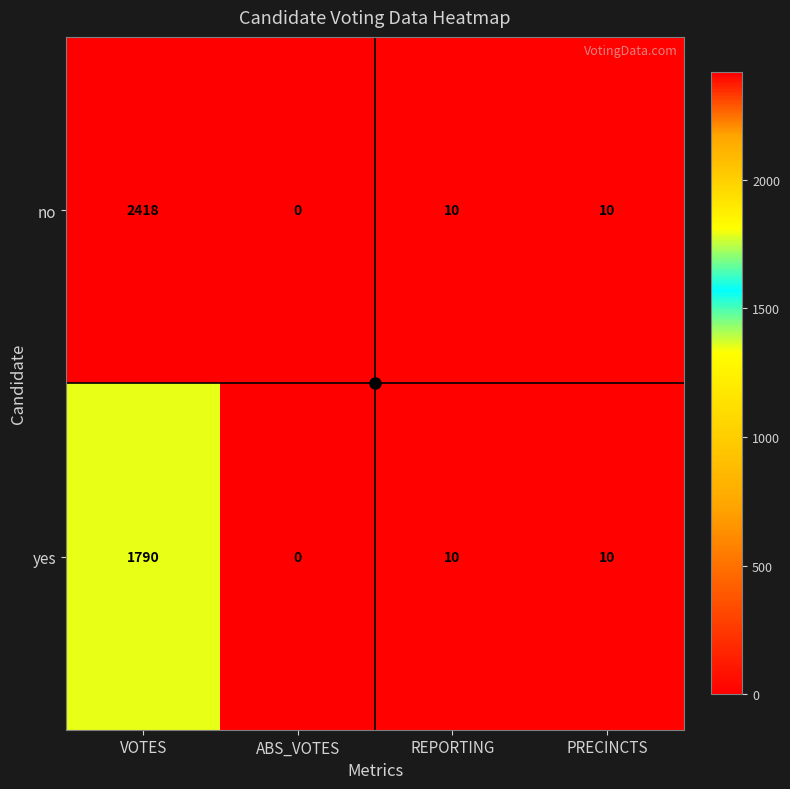

What is the sum of the no values at PRECINCTS and VOTES?

2428